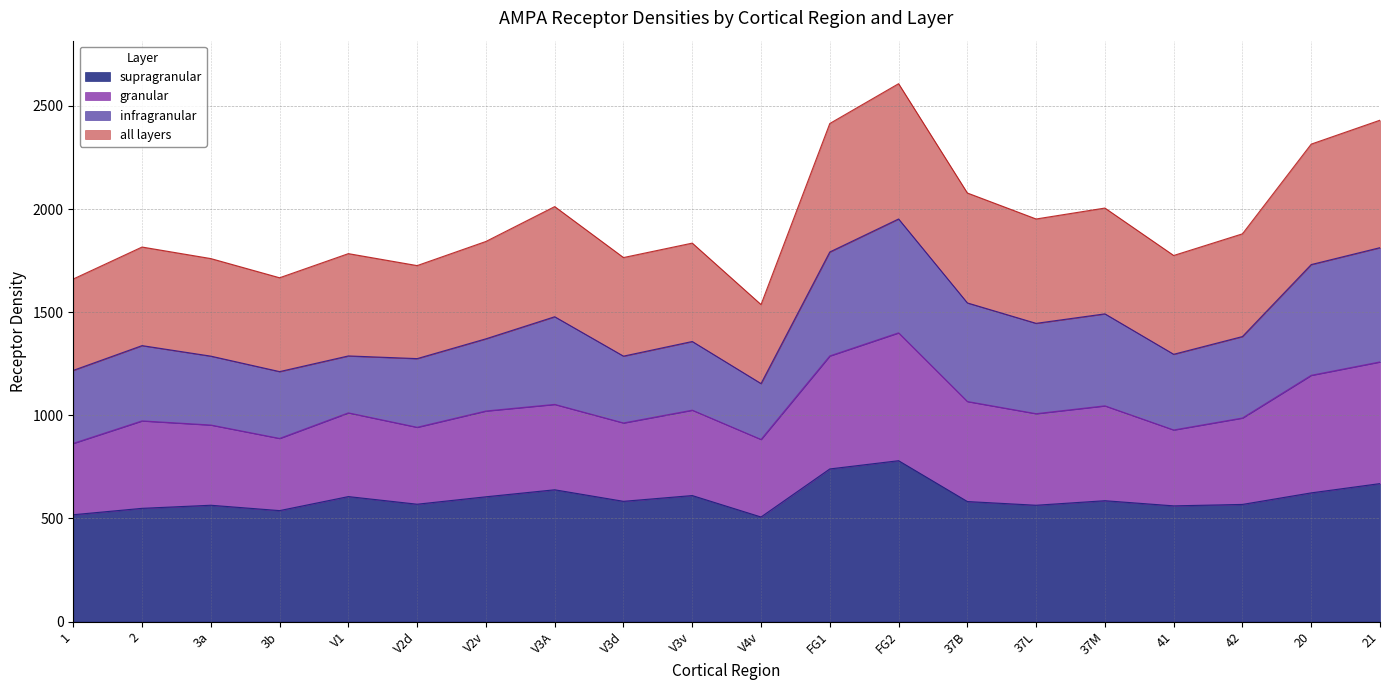

Where is supragranular nearest to the value 643?

V3A